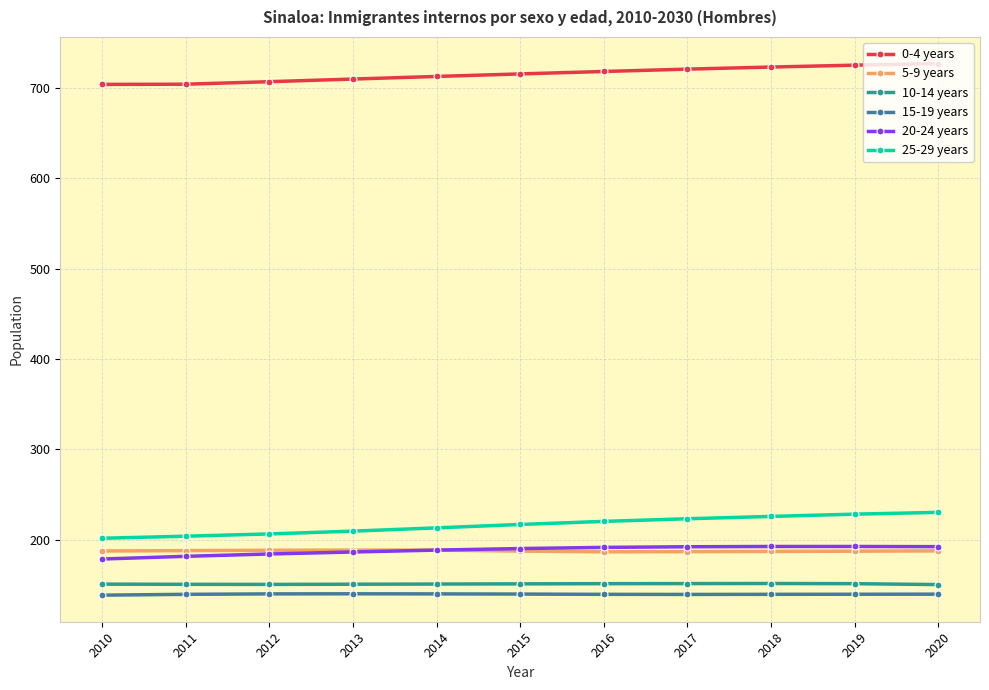

What is the minimum value shown in the chart?

138.4